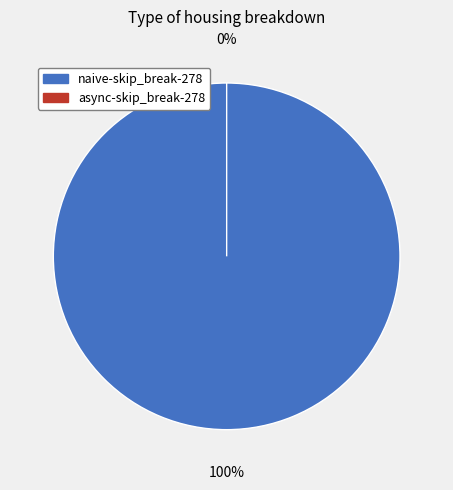

What is the smallest slice in the pie chart?

async-skip_break-278